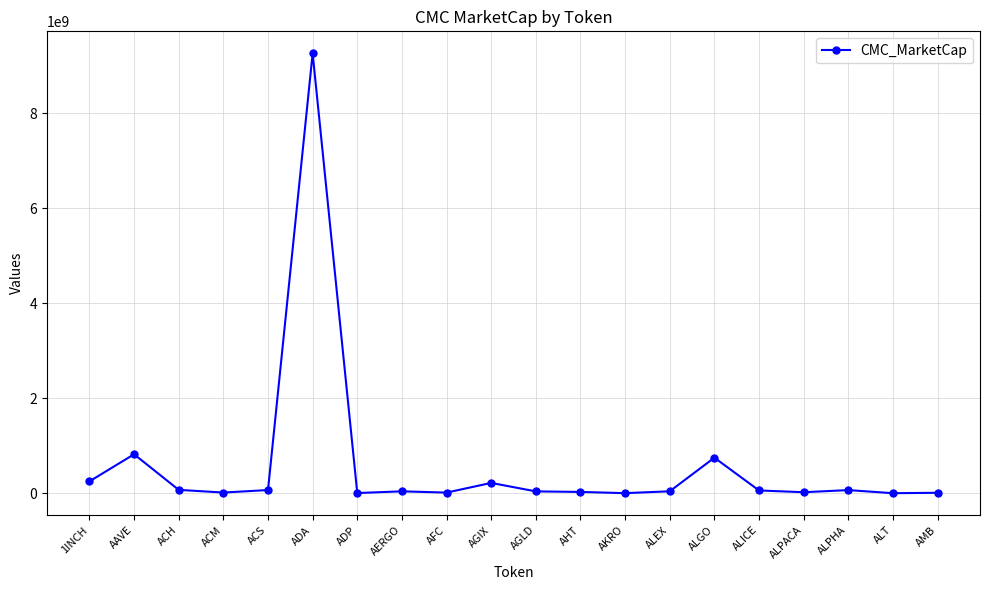

Is it true that the value at ADA is 4442176265?

False